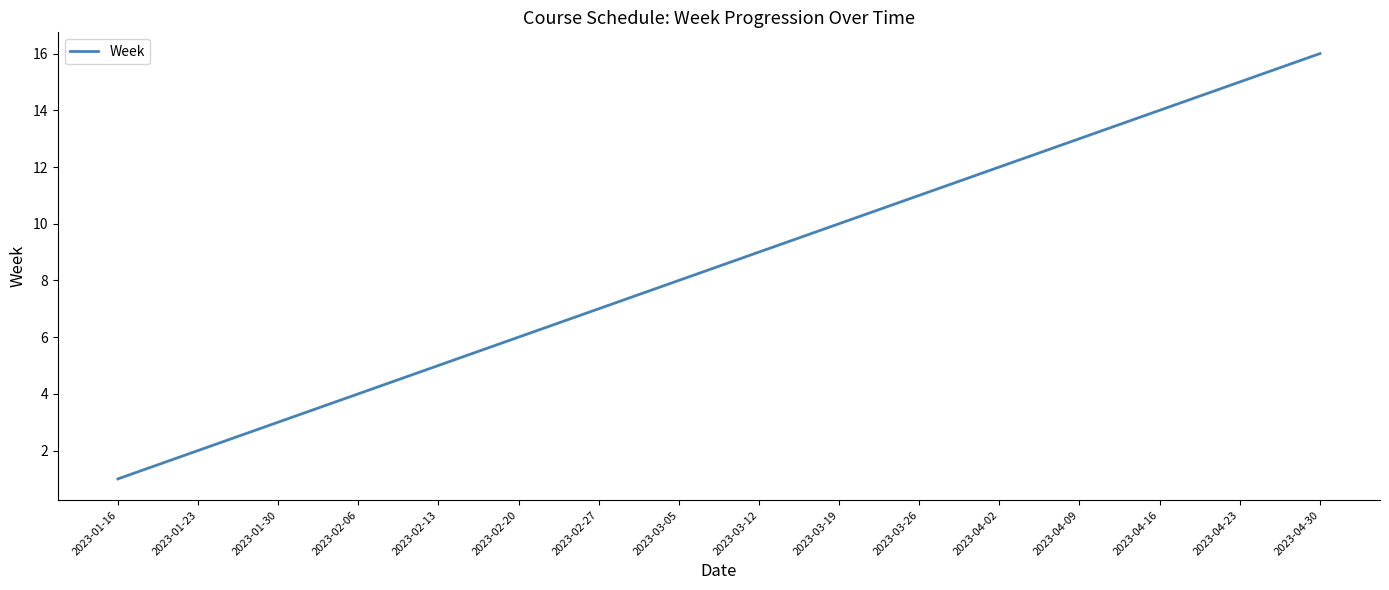

Rank the categories by value from lowest to highest.

2023-01-16, 2023-01-23, 2023-01-30, 2023-02-06, 2023-02-13, 2023-02-20, 2023-02-27, 2023-03-05, 2023-03-12, 2023-03-19, 2023-03-26, 2023-04-02, 2023-04-09, 2023-04-16, 2023-04-23, 2023-04-30